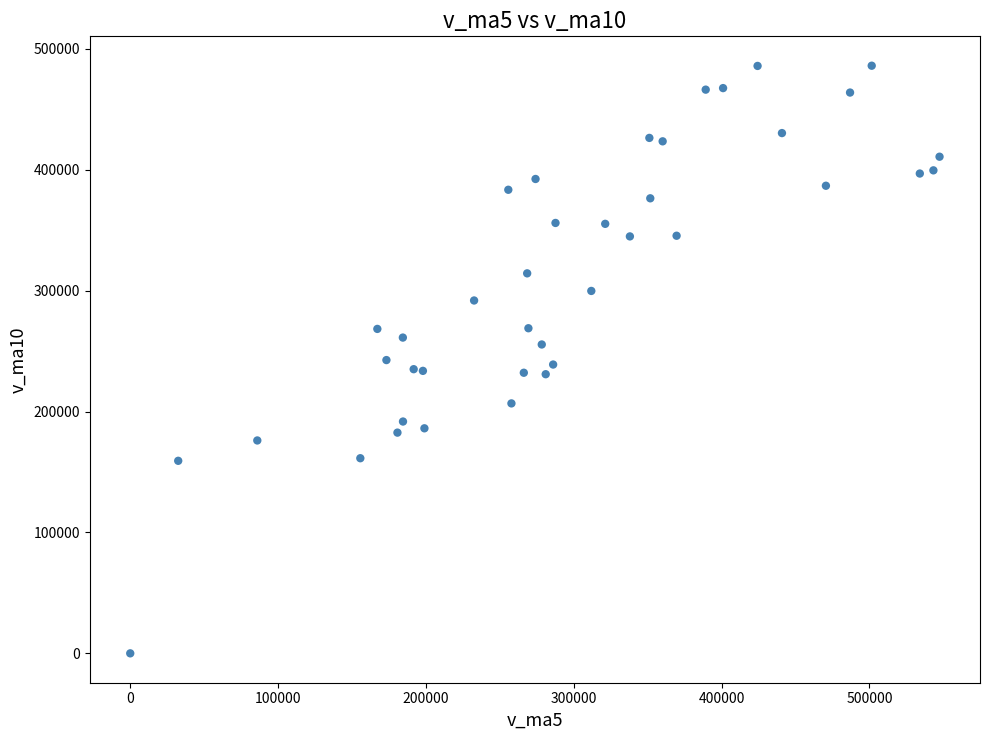

What is the range of X values (max minus min)?

547471.8